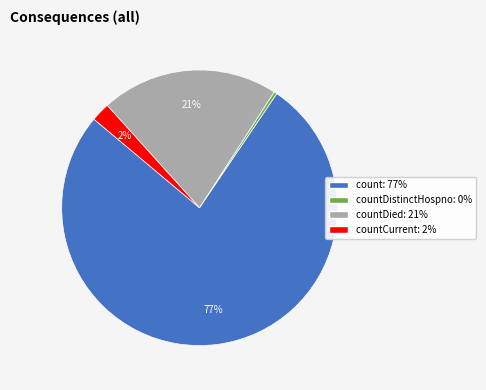

Is there any slice that represents more than half of the pie?

Yes